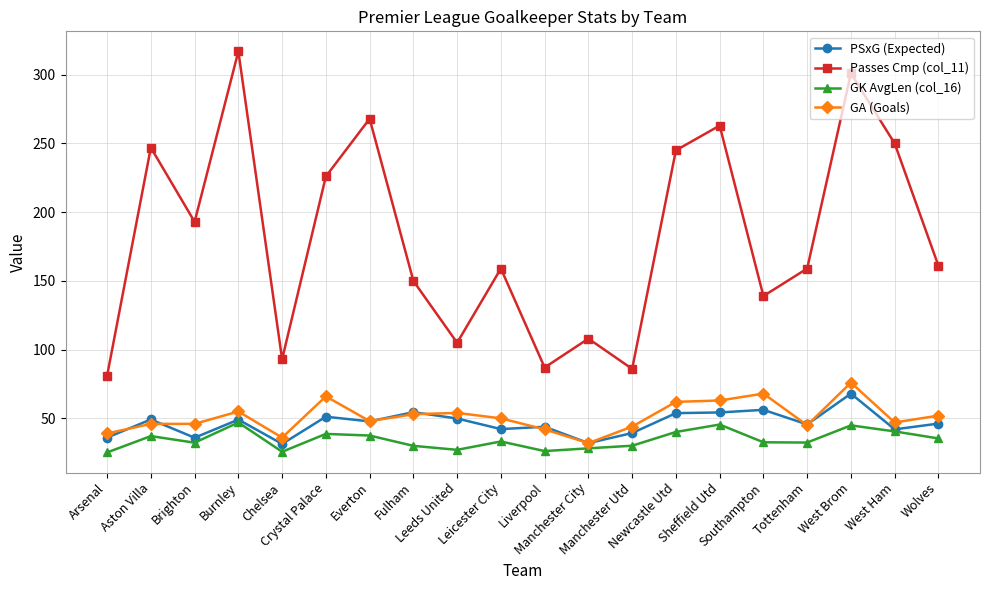

What is the minimum value shown in the chart?

25.2